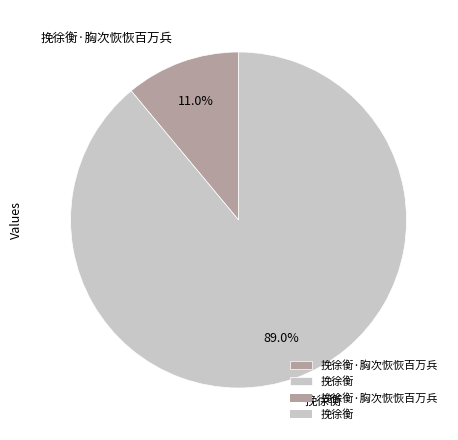

To the nearest percent, what is the combined percentage of 挽徐衡·胸次恢恢百万兵 and 挽徐衡?

100%